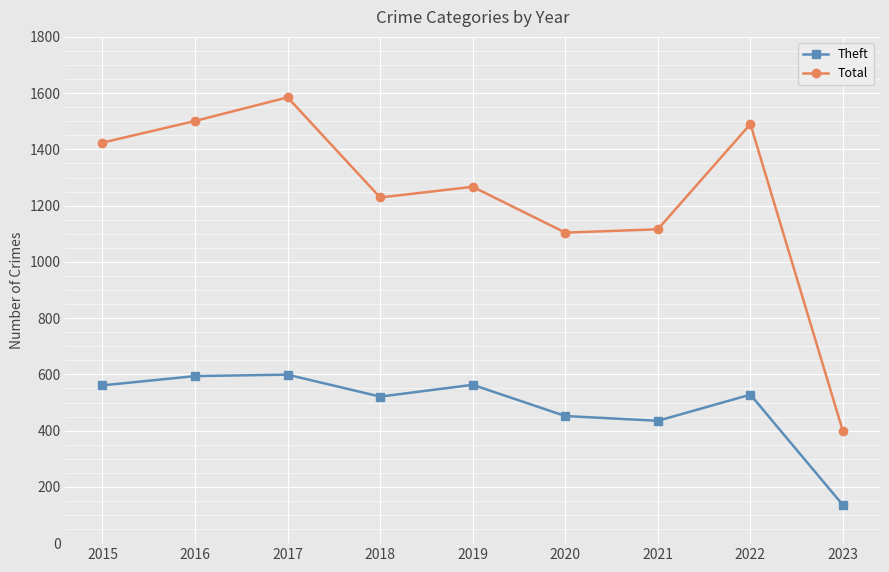

In Theft, how many points are lower than both neighbors (excluding endpoints)?

2